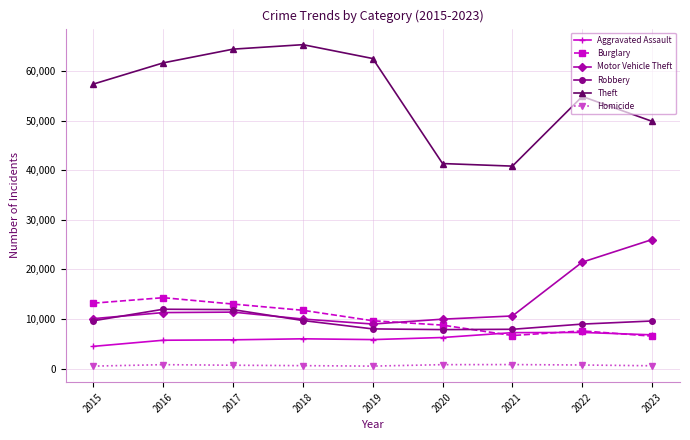

Is it true that Motor Vehicle Theft equals 9959 at 2020?

True